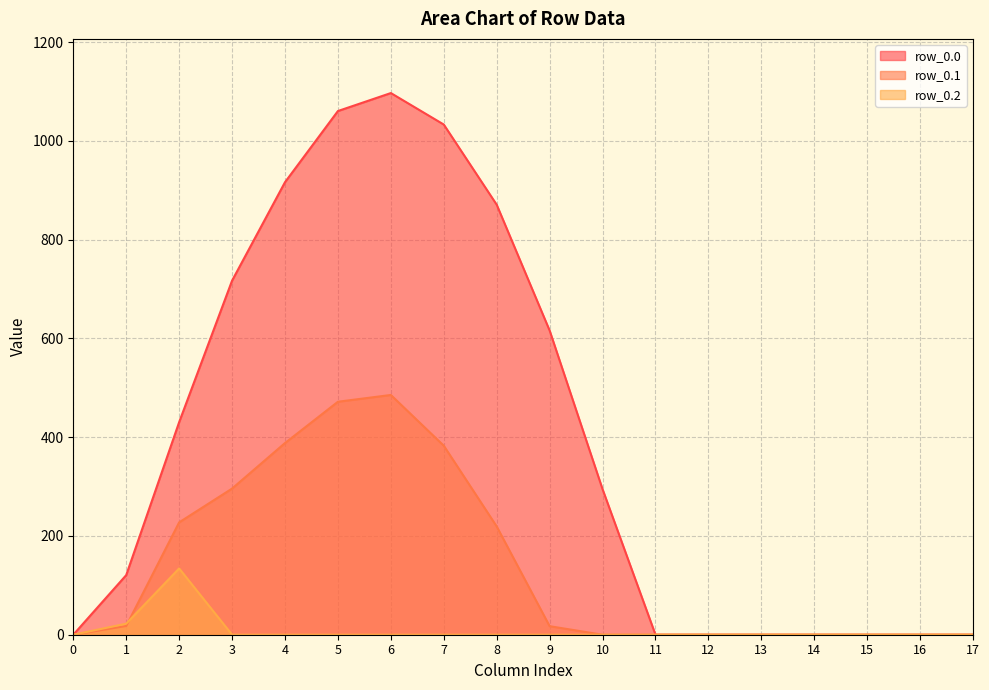

What is the average value of the row_0.0 series?

397.5